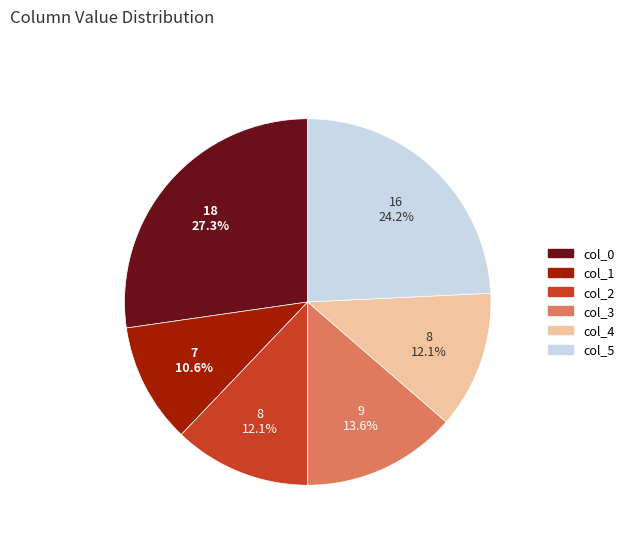

Count the number of slices in the pie.

6